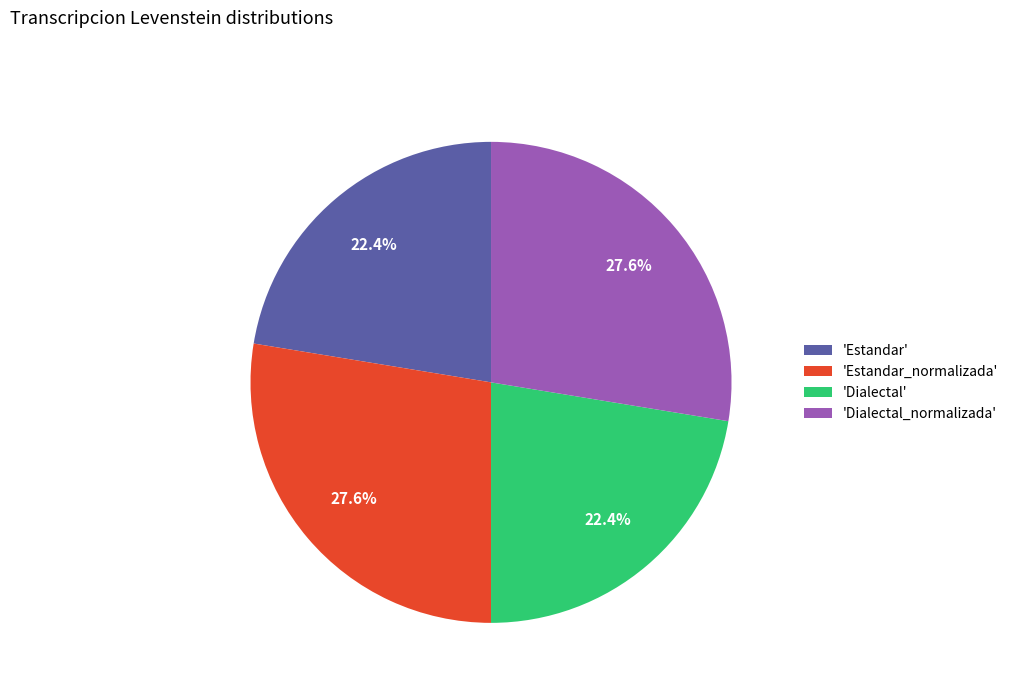

What is the ratio of the value at 'Estandar_normalizada' to the value at 'Dialectal_normalizada'?

1.0